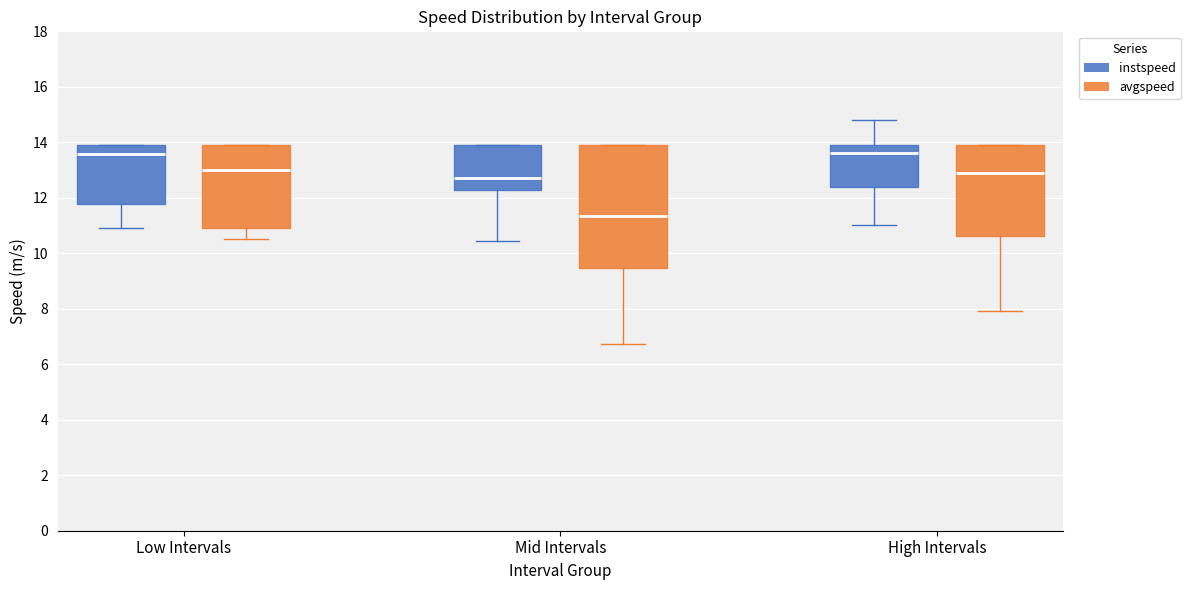

Where does the lower whisker of the box for Low Intervals (avgspeed) end on the y-axis? The values are not printed on the chart, so give them approximately, as read against the axis.

10.6